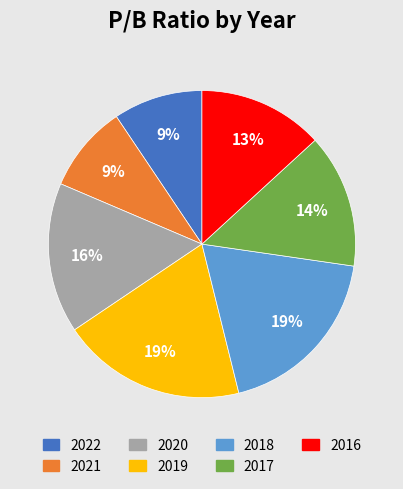

What is the ratio of the value at 2017 to the value at 2018?

0.7